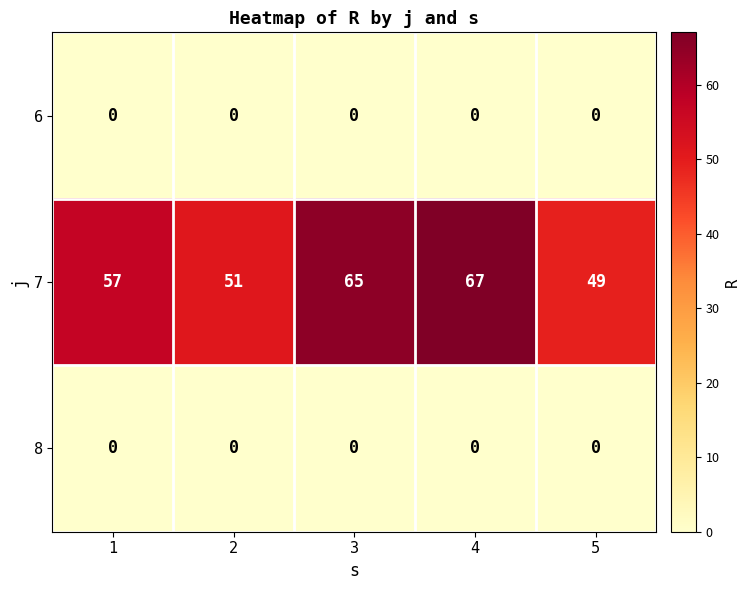

Reading right to left, list all the values displayed in this chart.

6: 0	0	0	0	0
7: 49	67	65	51	57
8: 0	0	0	0	0